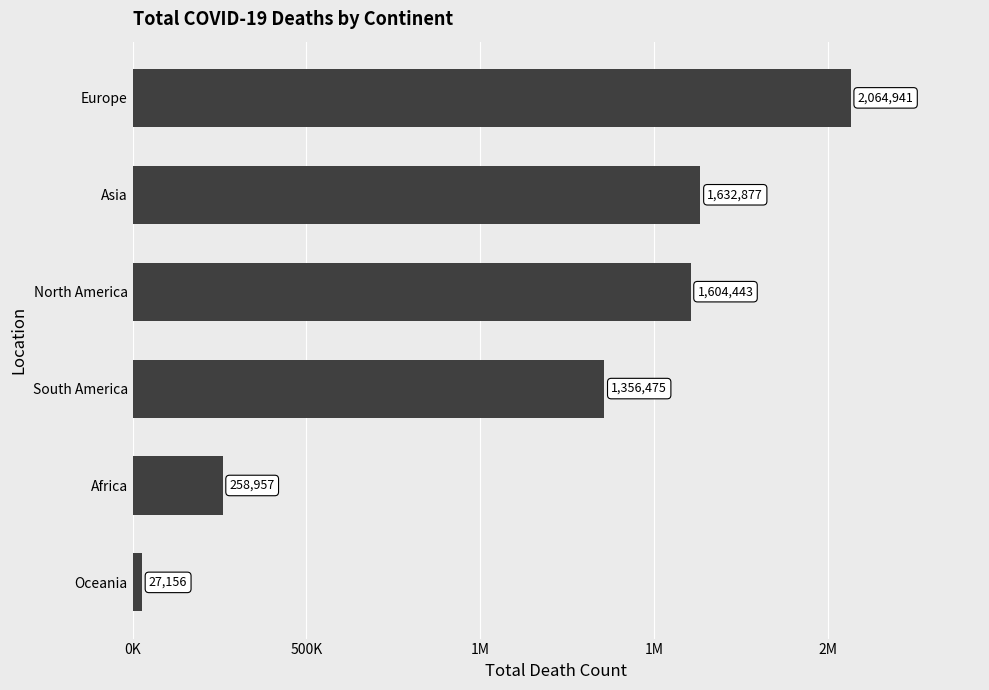

Does the chart contain any negative values?

No